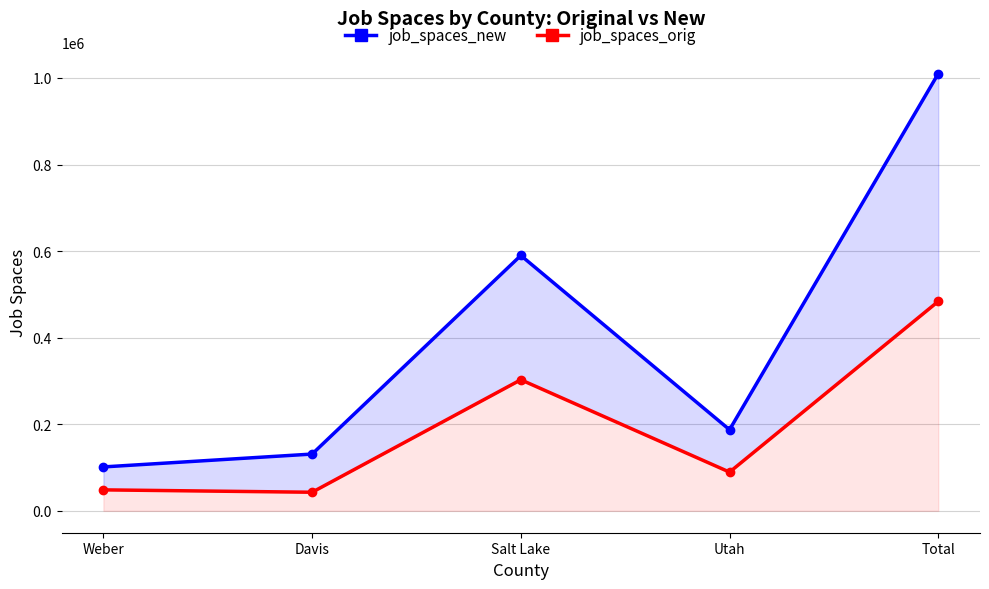

Which series has the largest total across all categories?

job_spaces_new